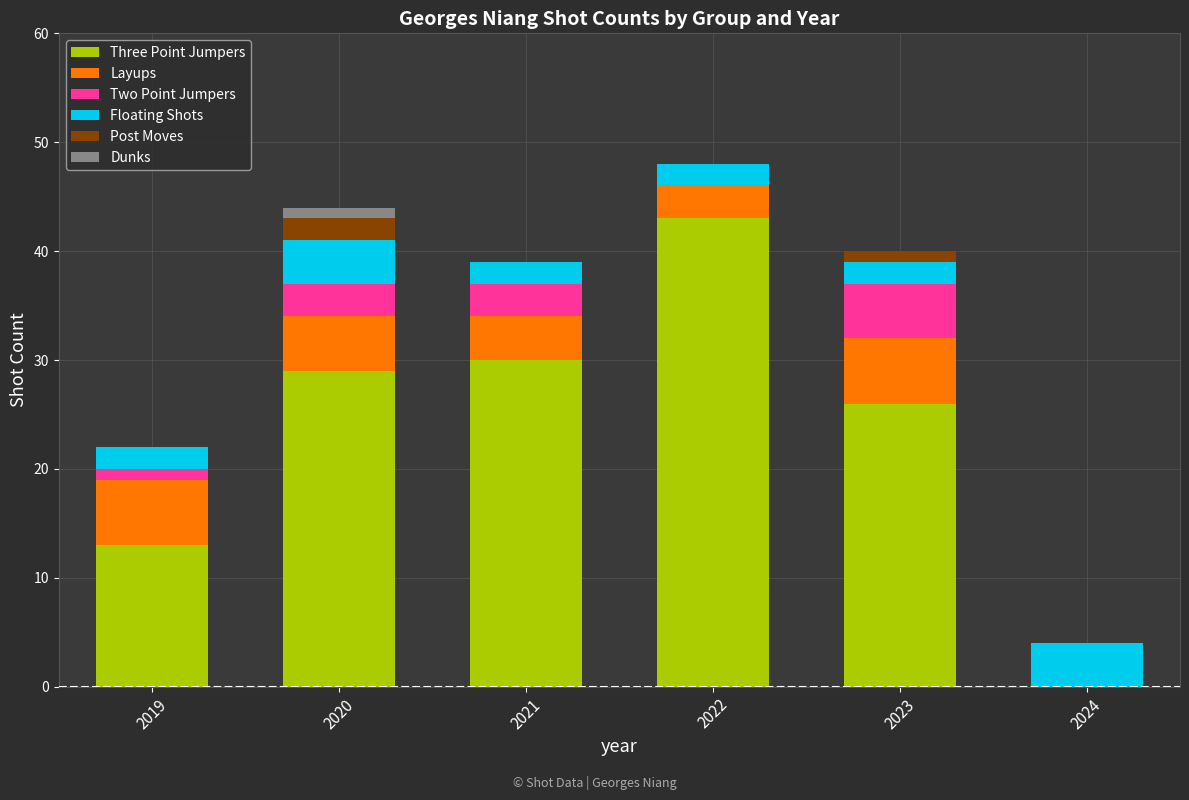

At which category is the sum across all series the highest?

2022